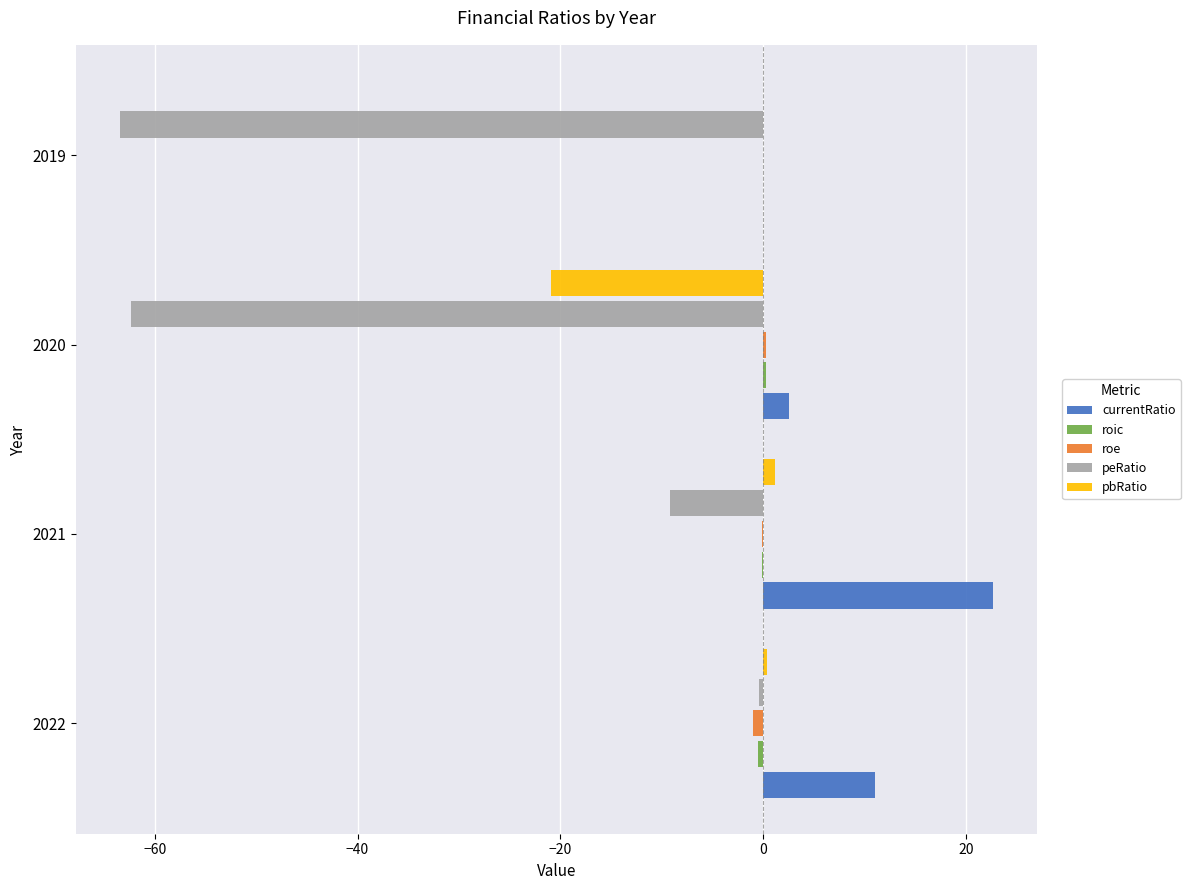

What is the total value across all series at 2019?

-63.4